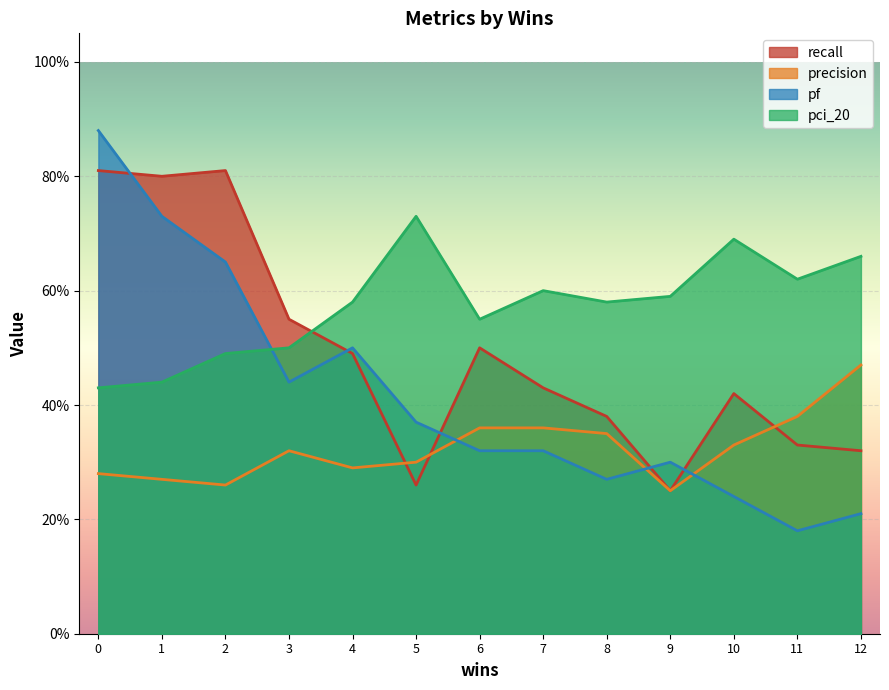

Which series has the widest spread of values?

pf